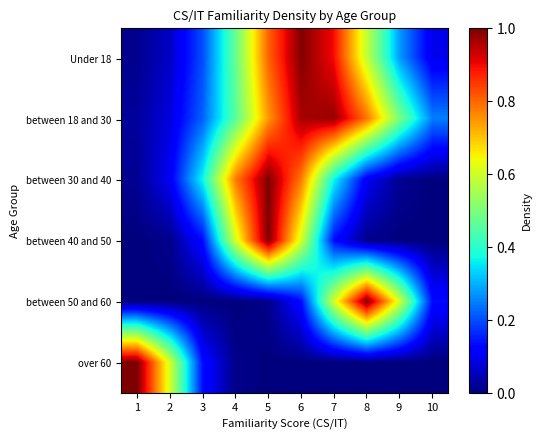

Which label corresponds to the largest value in the chart?

5